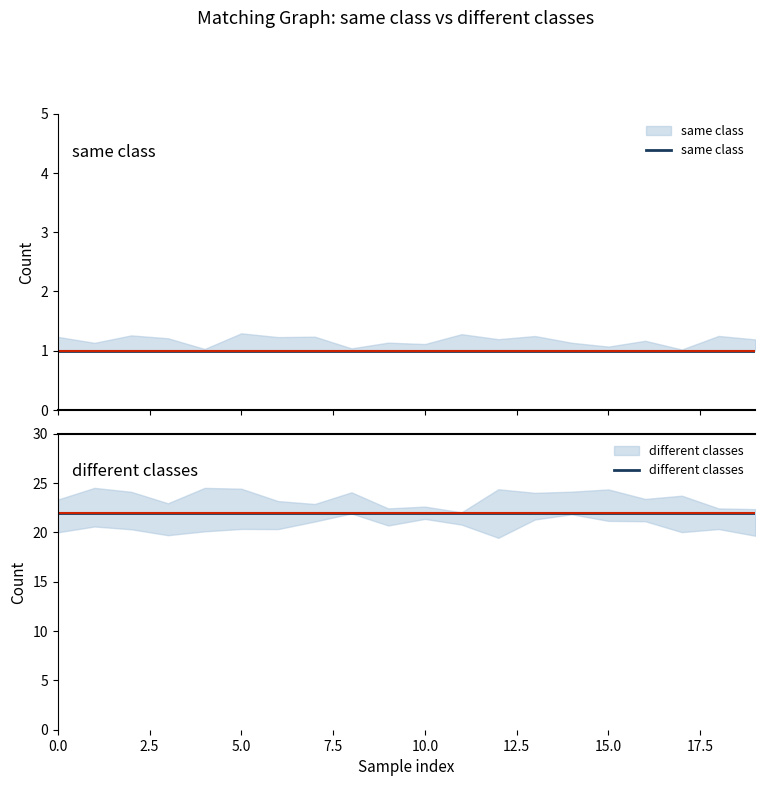

How many distinct data groups are displayed?

2